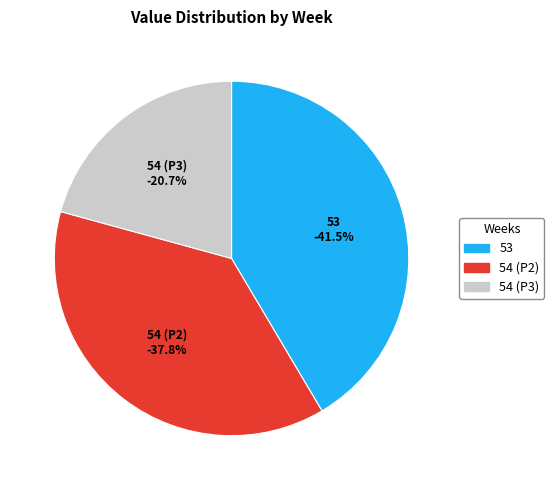

The 54 (P2) slice represents 48% of the pie. True or false?

False